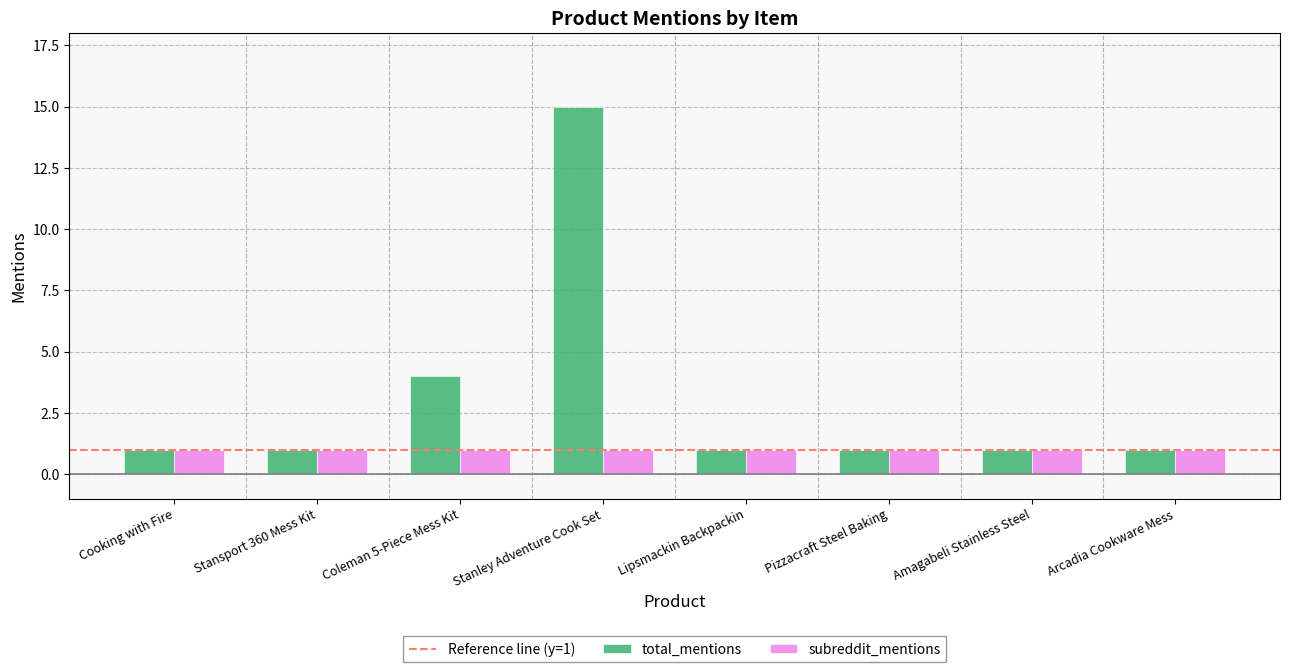

What is the label of the 5th bar from the left?

Lipsmackin Backpackin